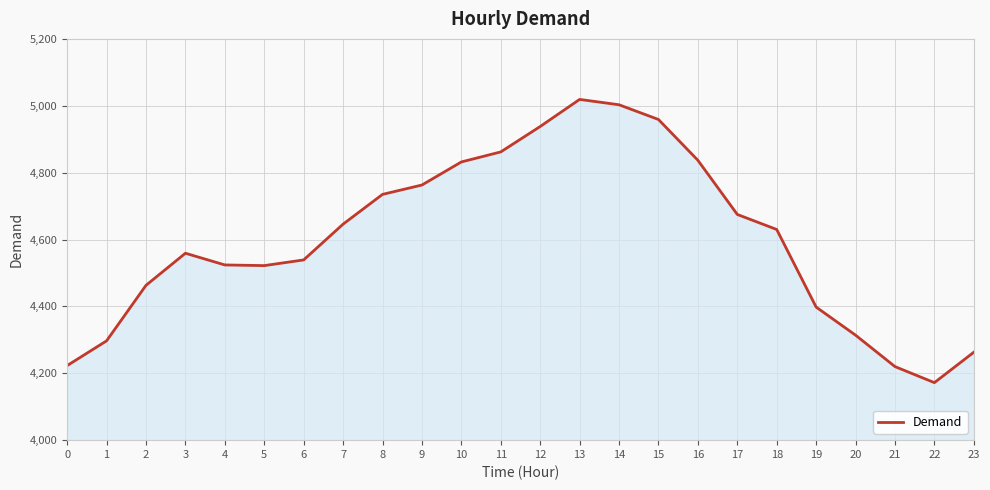

True or false: the data shows 7257 at 20.

False